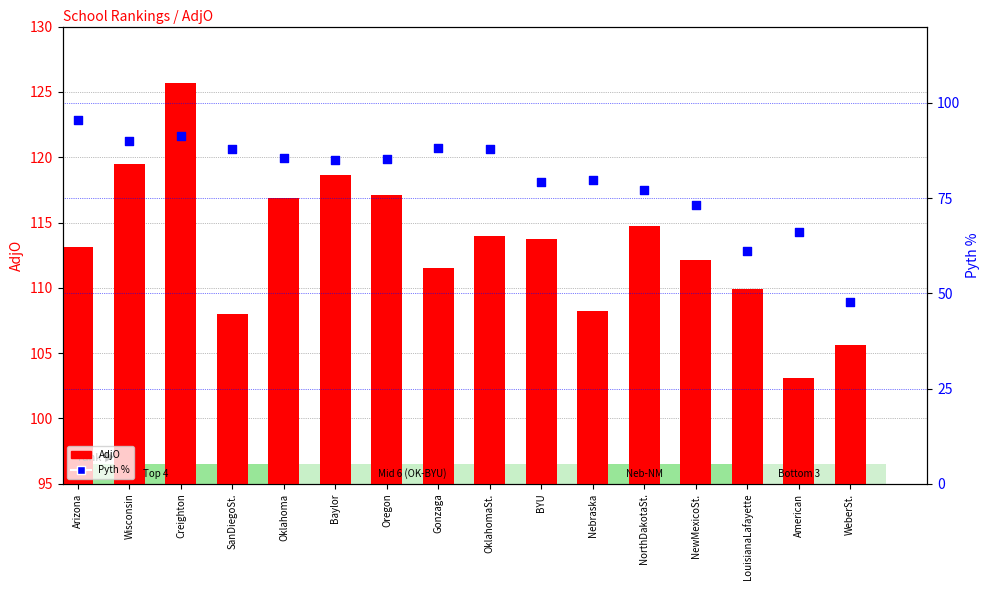

What are all the series names shown in the legend?

AdjO, Pyth %